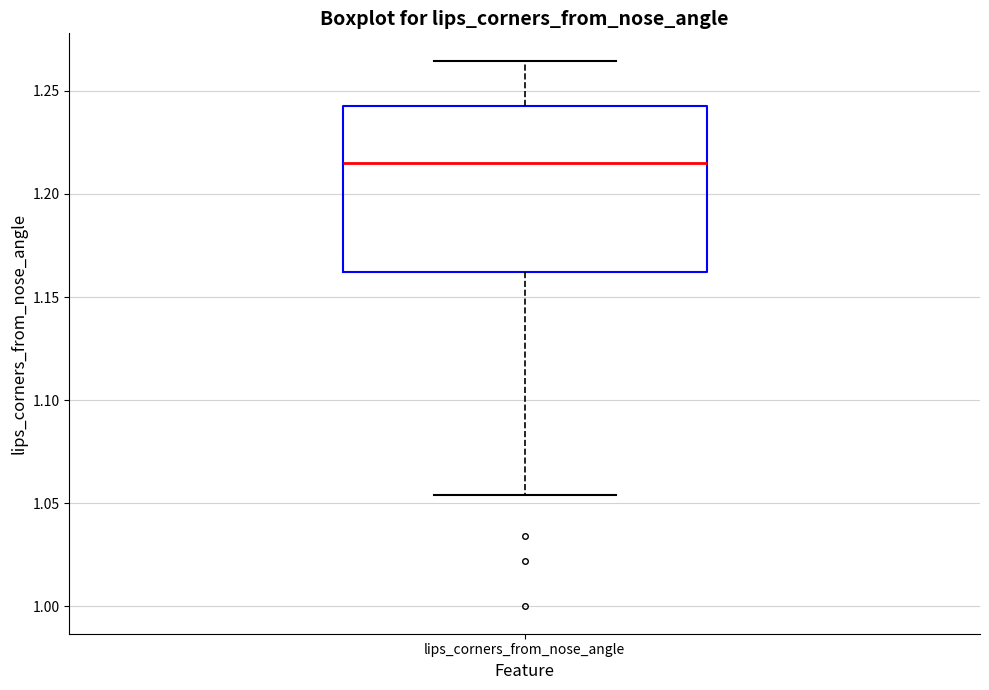

Where is the lower edge of the box for lips_corners_from_nose_angle on the y-axis? The values are not printed on the chart, so give them approximately, as read against the axis.

1.160